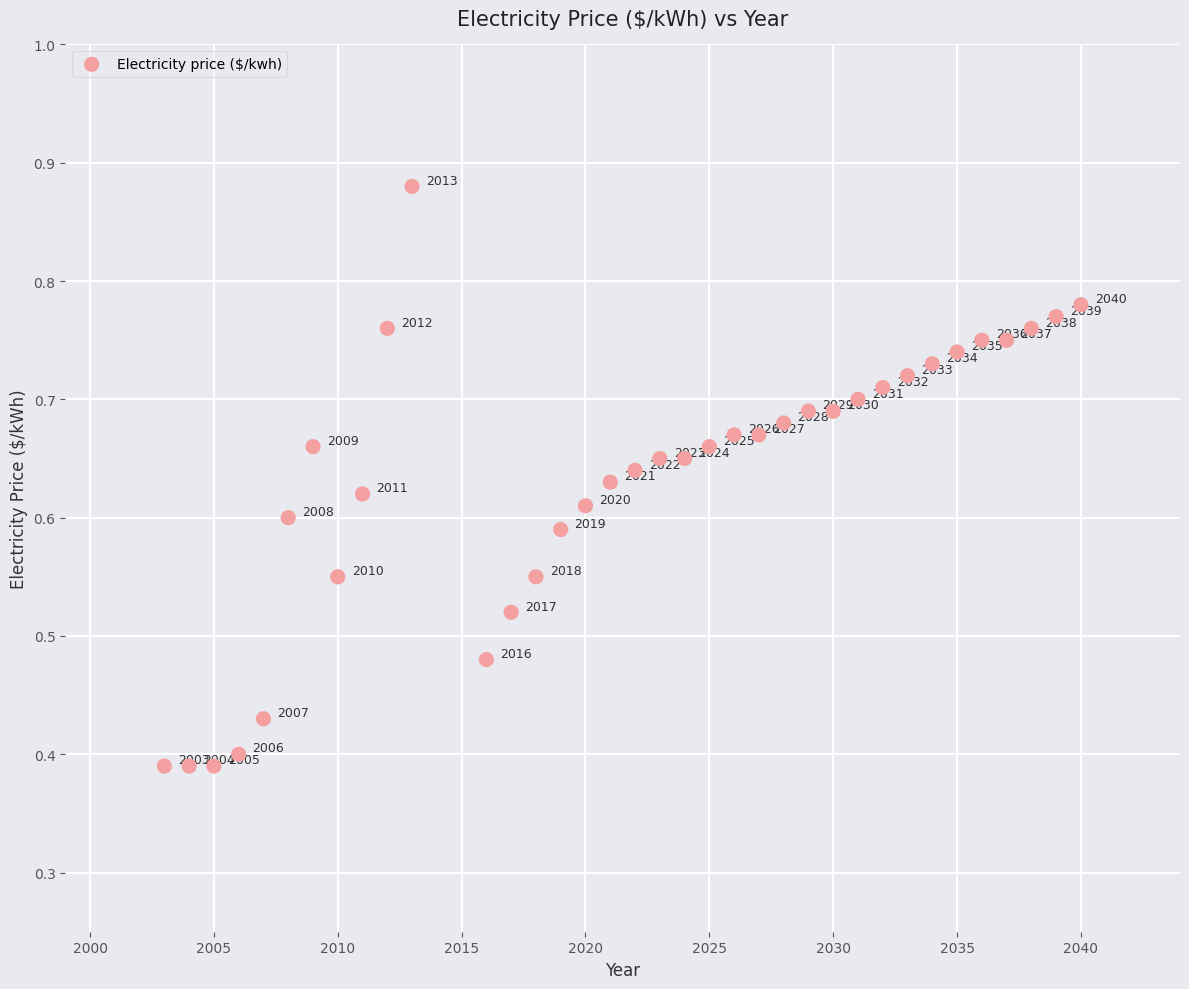

Count the number of points in this scatter plot.

36